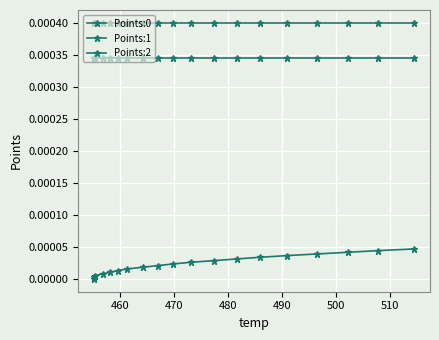

True or false: Points:0 and Points:1 intersect in this chart.

False